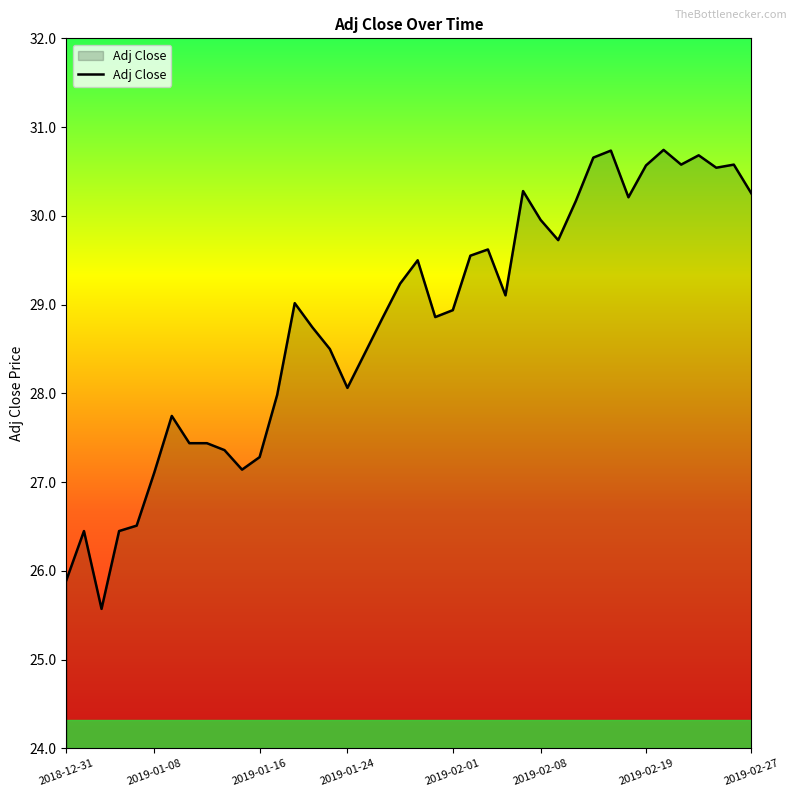

What is the minimum value shown in the chart?

25.6